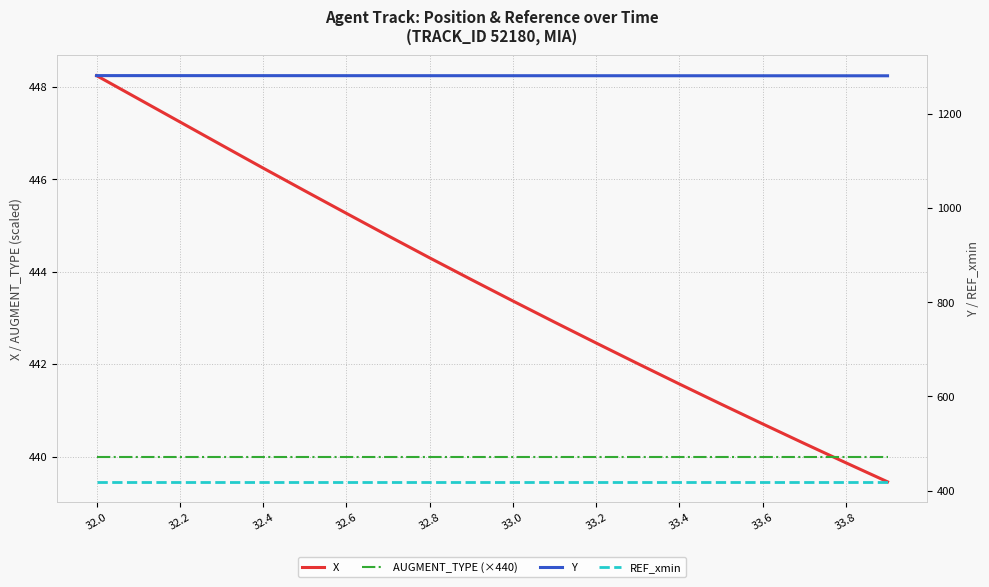

True or false: Y and AUGMENT_TYPE (×440) intersect in this chart.

False